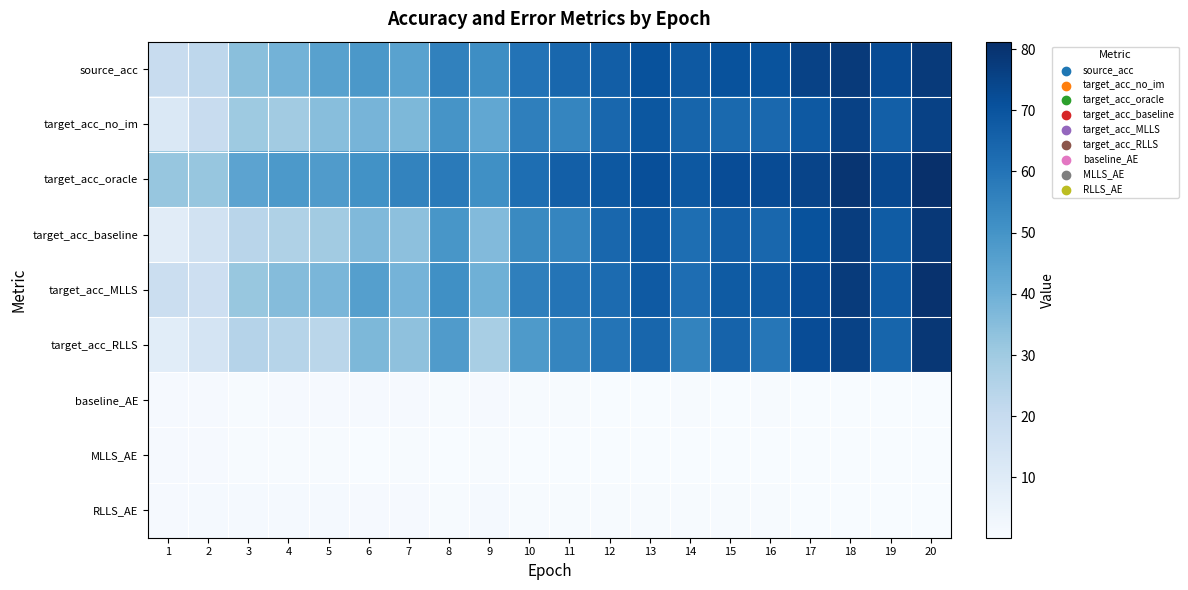

What is the total value across all series at 3?

191.7